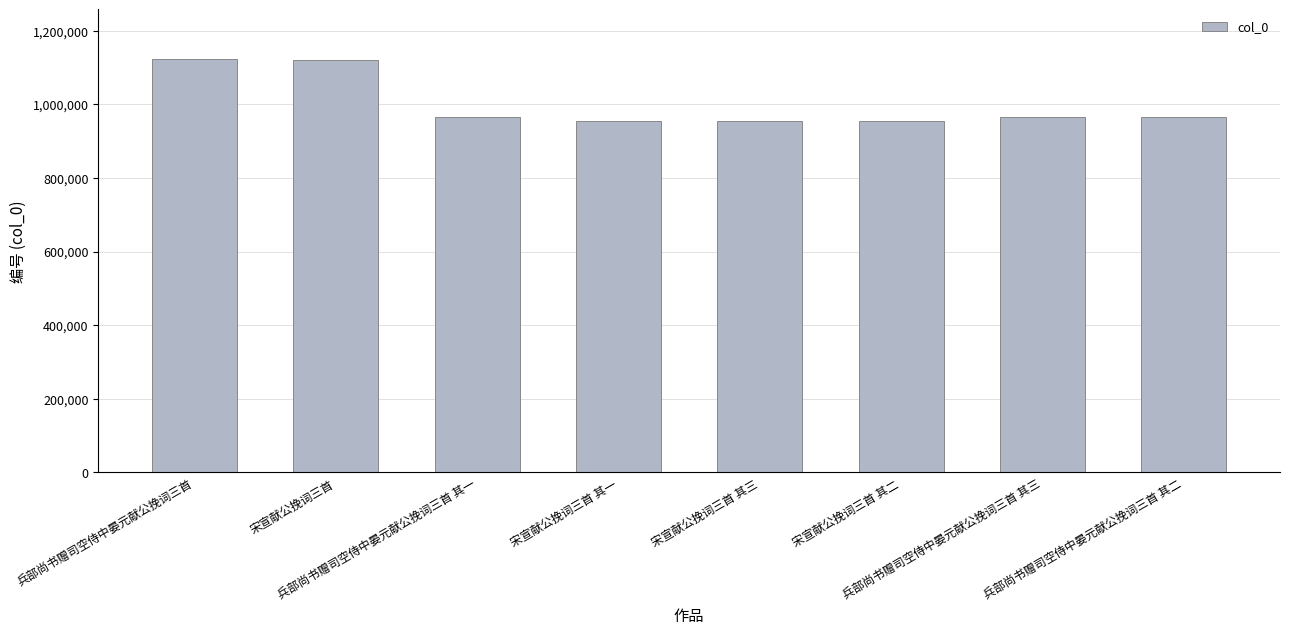

How many bars are there in total?

8